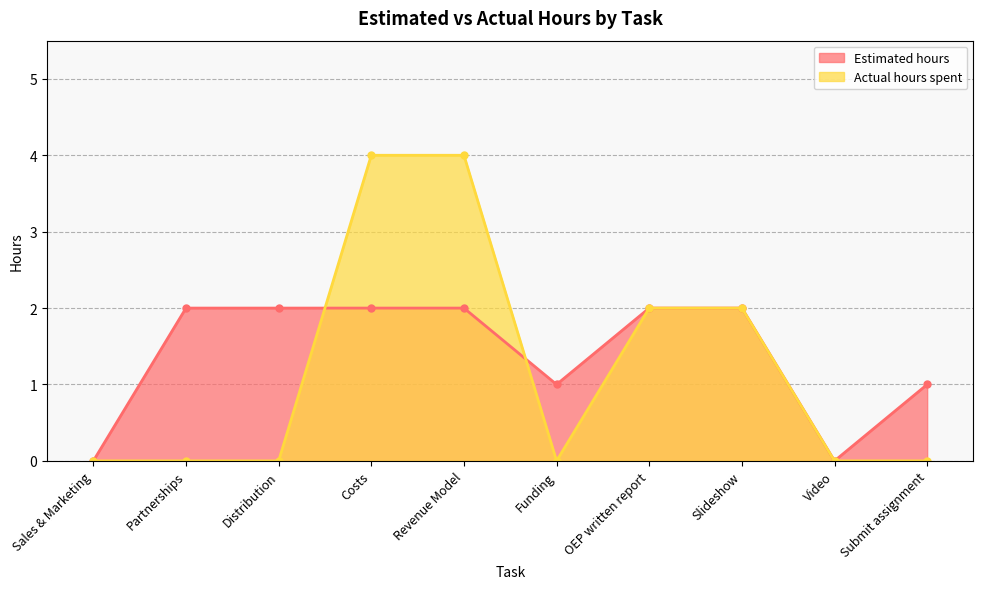

At which category is the sum across all series the highest?

Costs